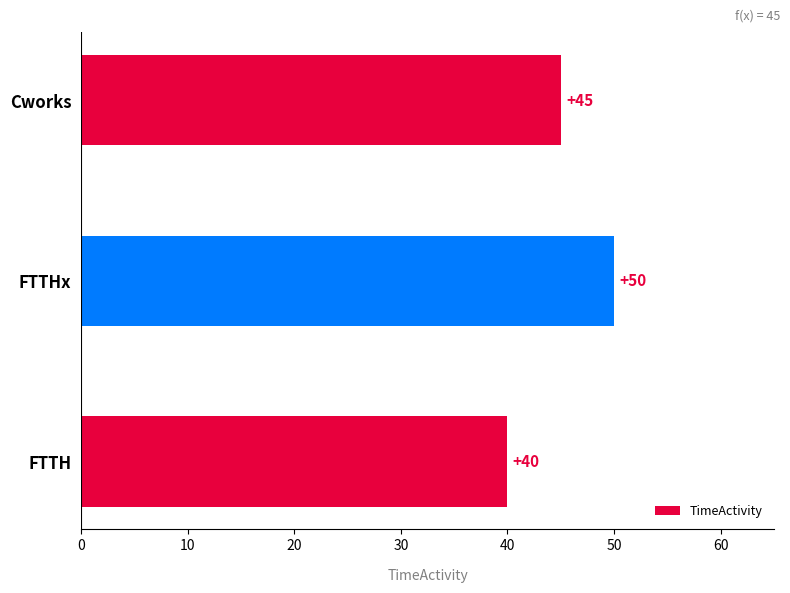

Is it true that the value at FTTH is 40?

True